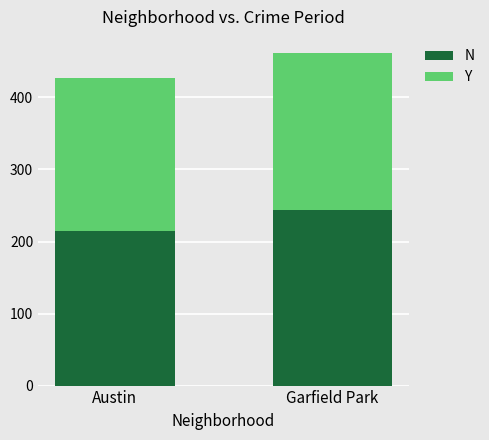

At which label does N reach its minimum?

Austin